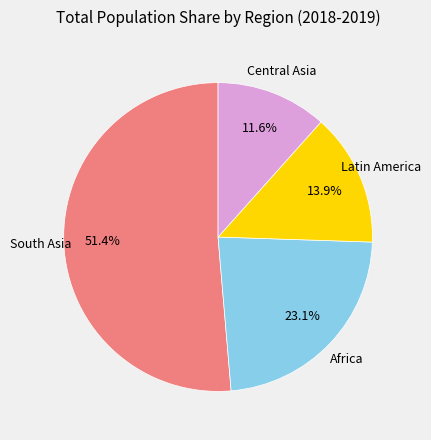

Does any single category account for the majority?

Yes